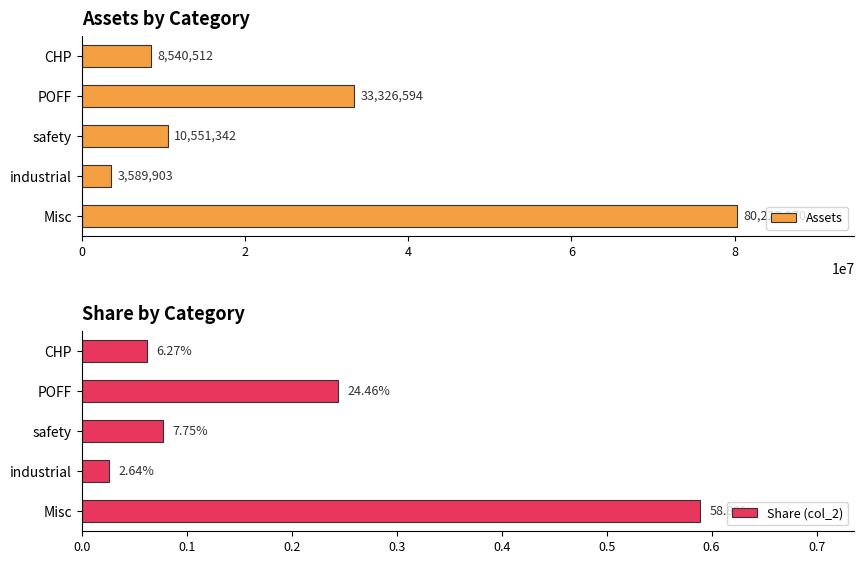

List the series in order of their peak value, lowest first.

Share (col_2), Assets